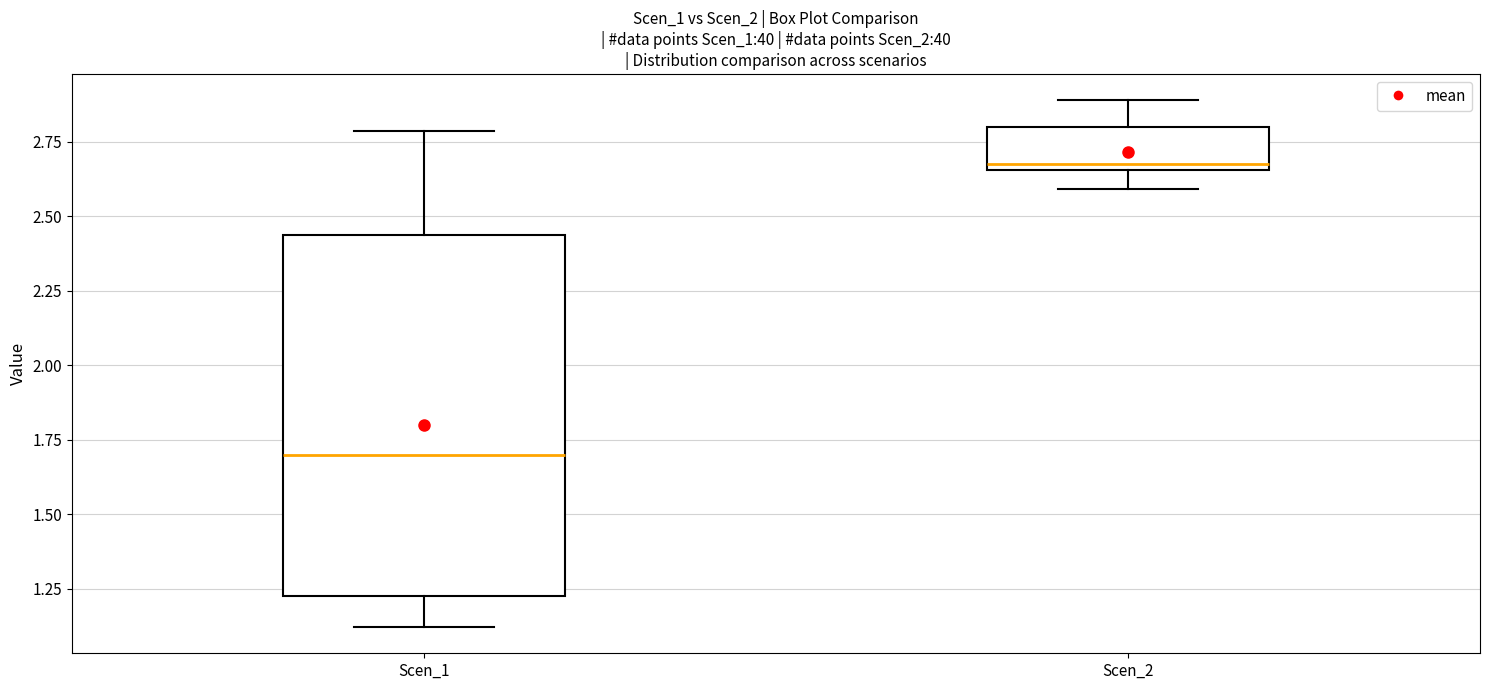

Reading left to right, transcribe this box plot: for each box, give where its median line is, the range the box spans, and where its two whiskers end, as read against the y-axis. The values are not printed on the chart, so give them approximately, as read against the axis.

Scen_1: median 1.70, box 1.25 to 2.45, whiskers 1.10 to 2.80
Scen_2: median 2.70, box 2.65 to 2.80, whiskers 2.60 to 2.90